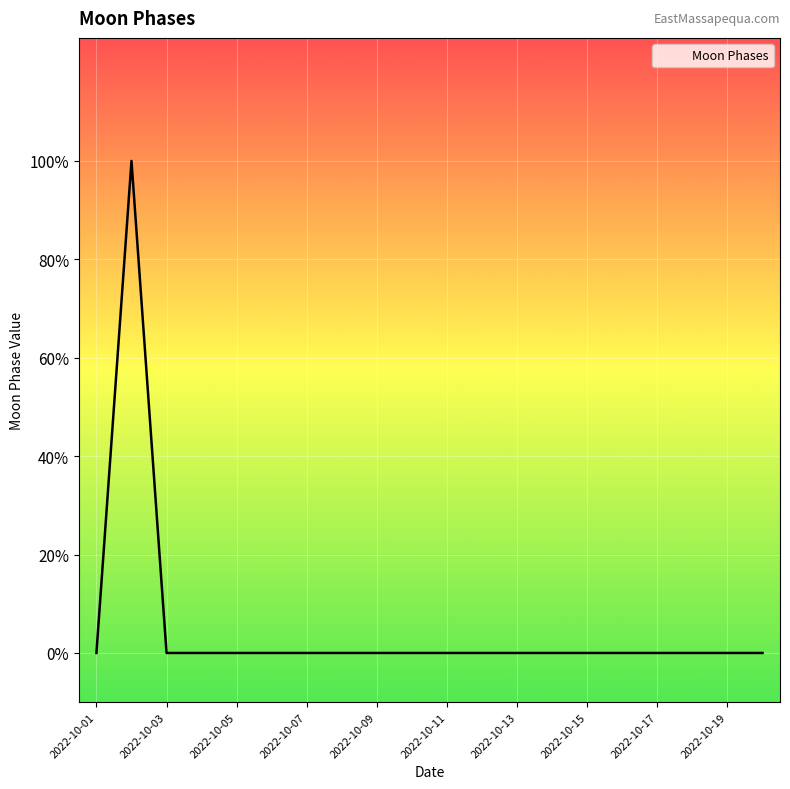

Is this an area chart (filled region under the line)?

Yes